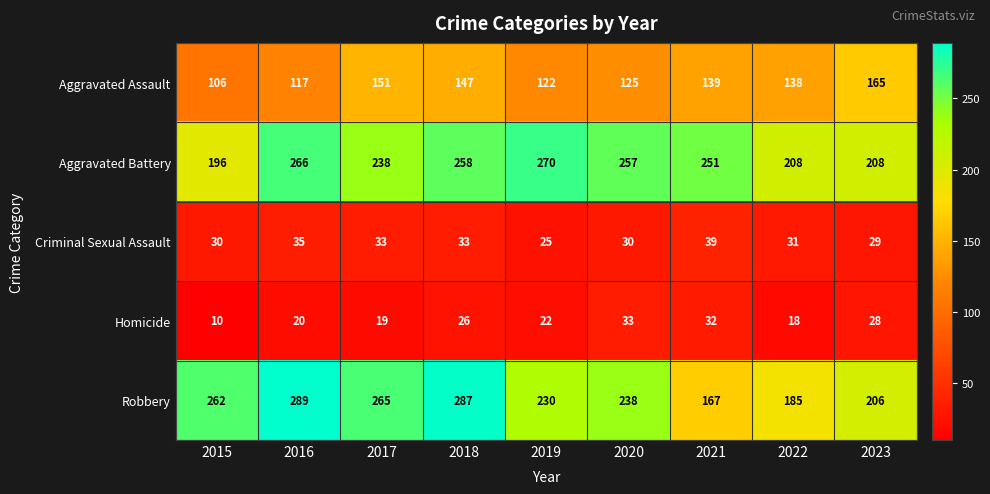

Which series has the largest range (max minus min)?

Robbery